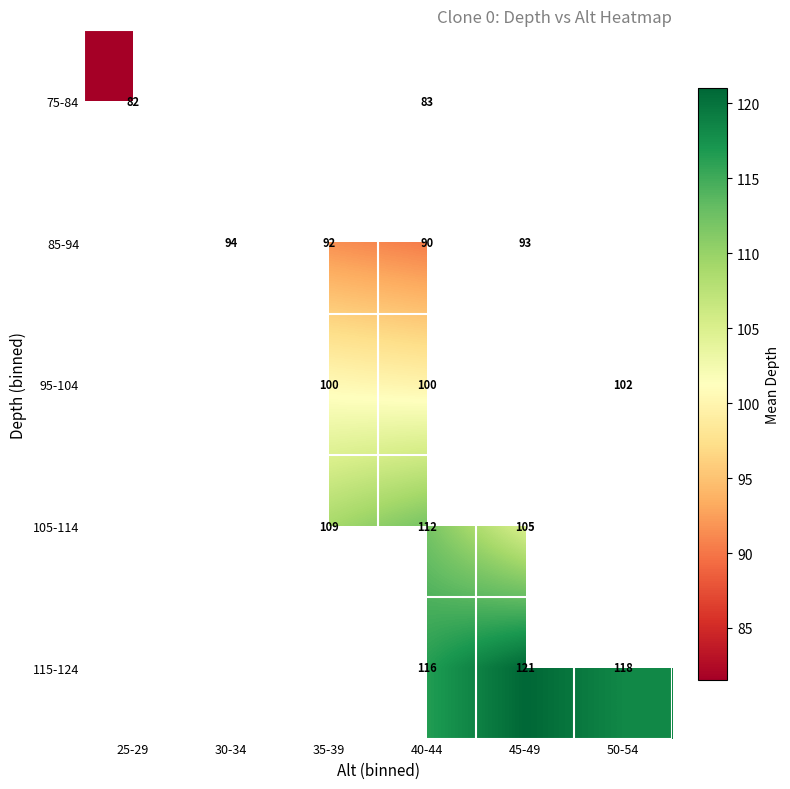

True or false: 95-104 has a value of 100.0 at 40-44.

True